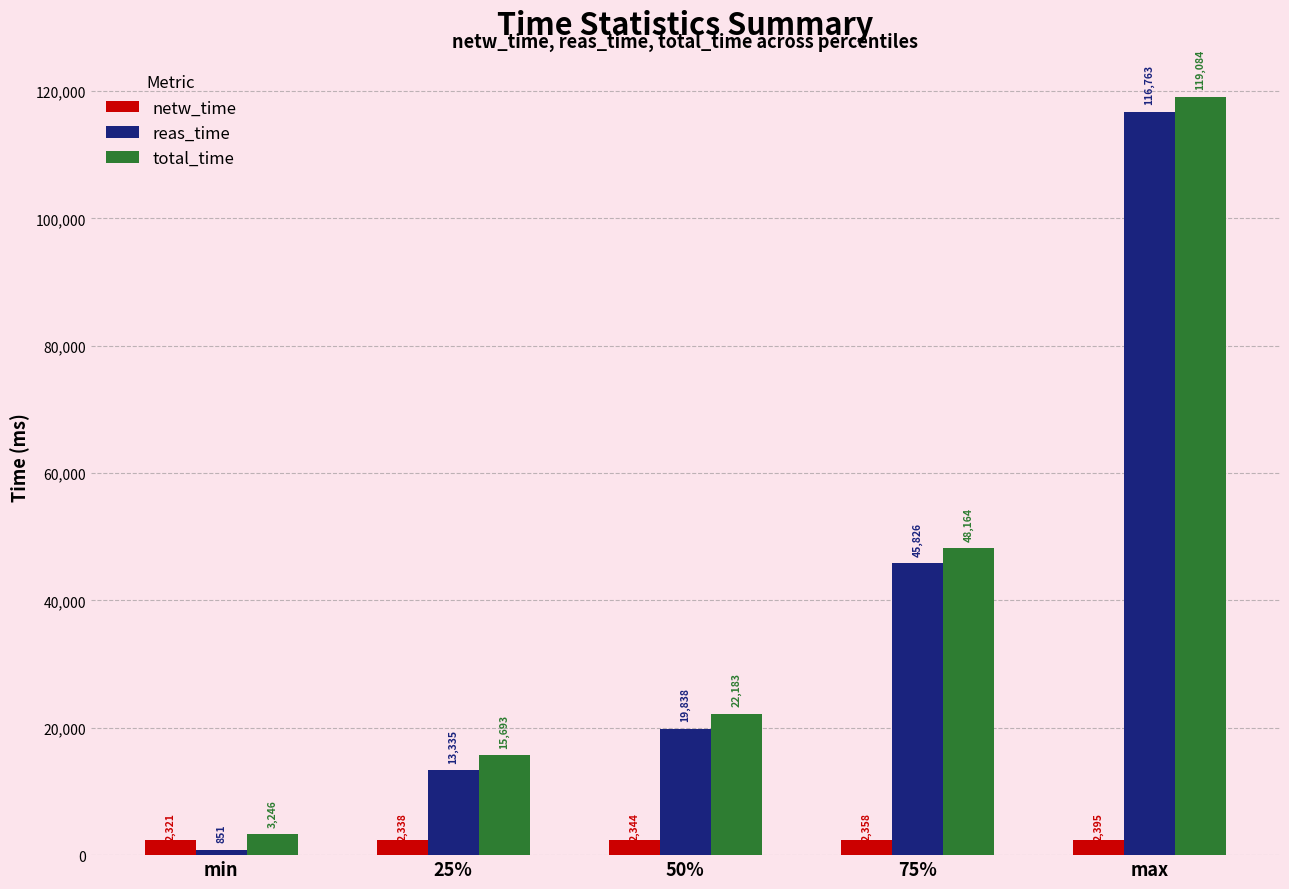

What is the difference between the second highest and second lowest values in the total_time series?

32471.0